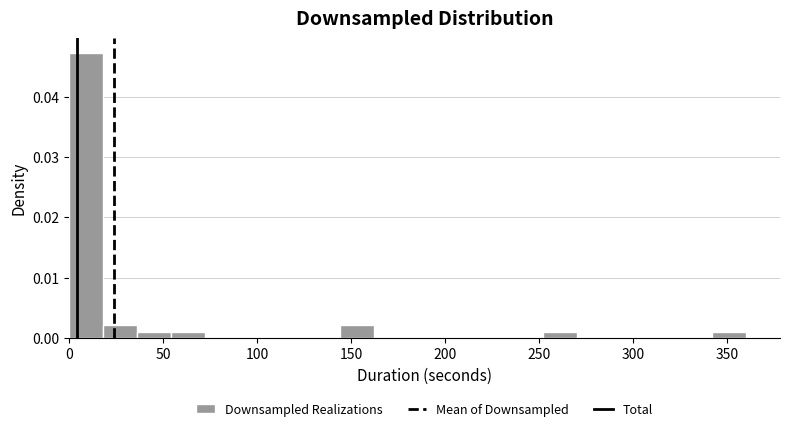

Around what value on the x-axis is the tallest bar? Give the approximate position of its centre, as read against the axis.

10